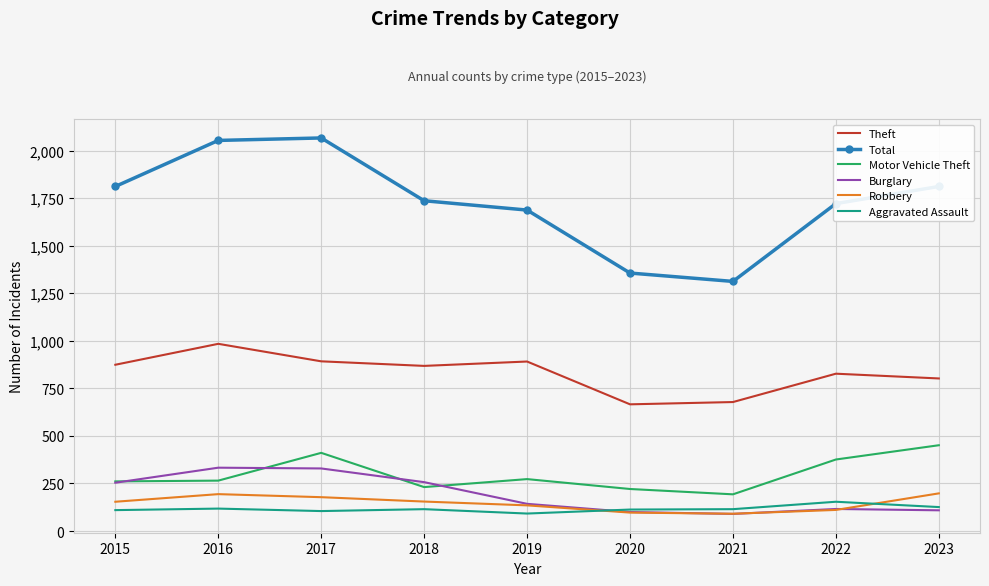

List the series in order of their peak value, lowest first.

Aggravated Assault, Robbery, Burglary, Motor Vehicle Theft, Theft, Total